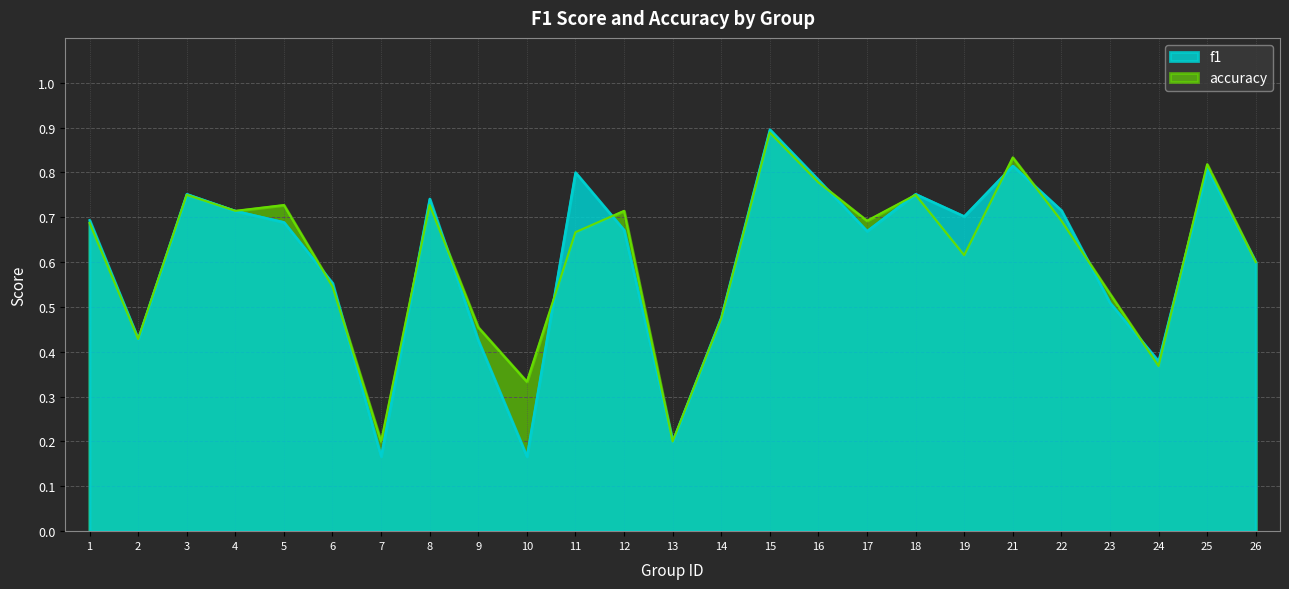

Is it true that accuracy equals 0.5 at 6?

True